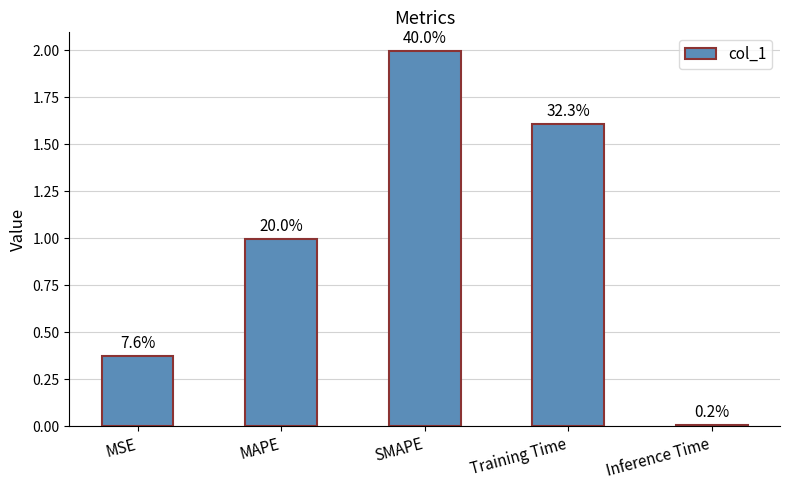

At which category does the chart reach its minimum across all series?

Inference Time